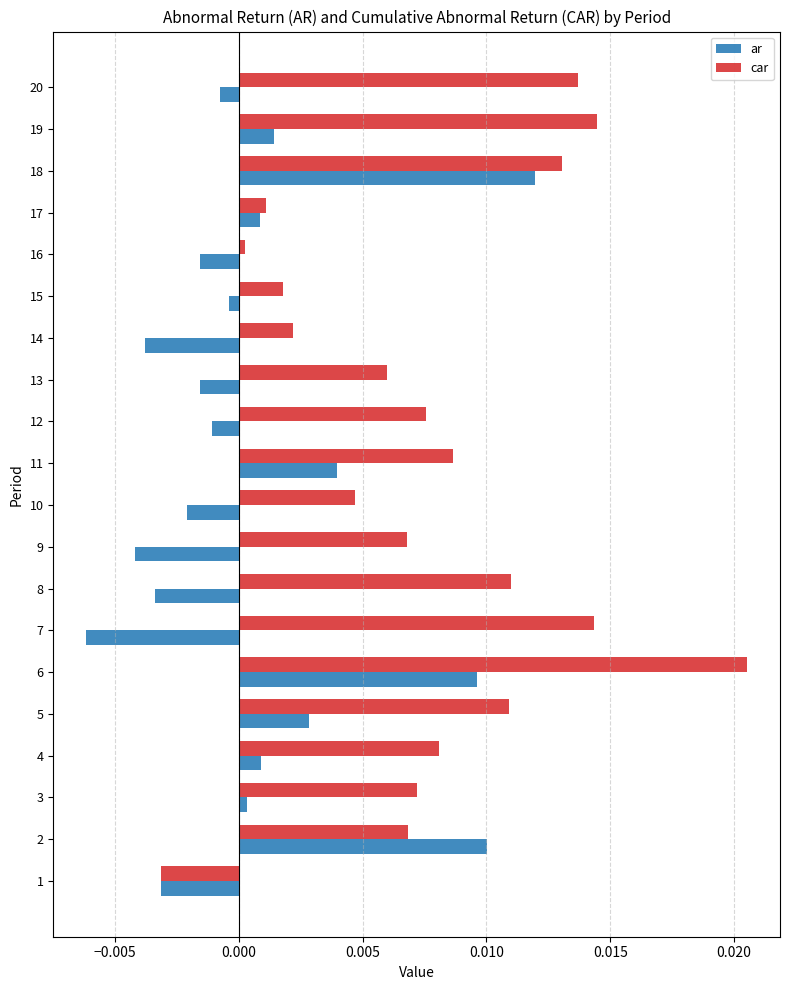

List the series in order of their peak value, highest first.

car, ar